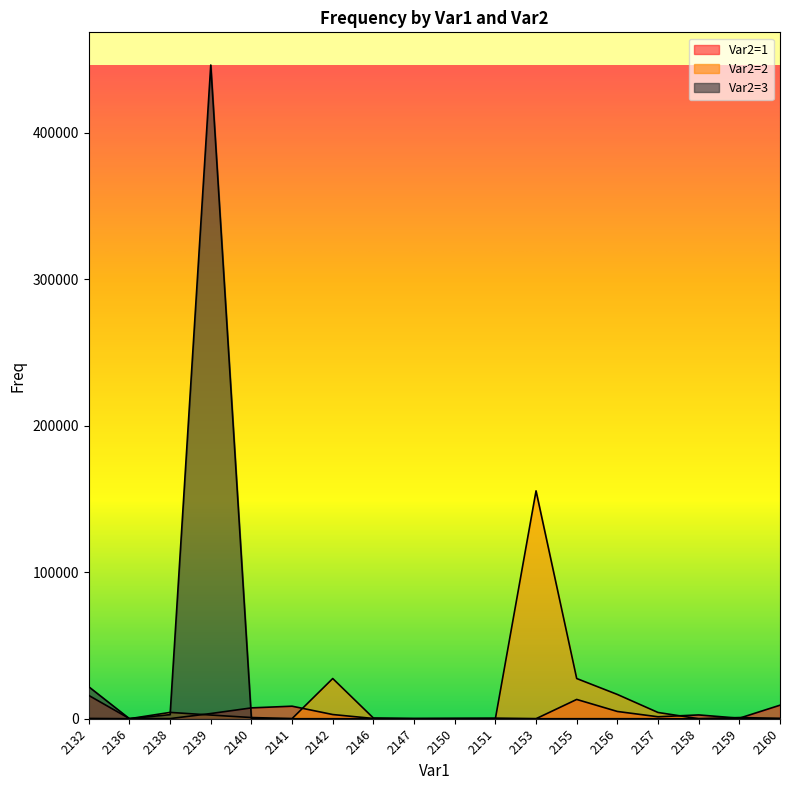

Where is the first local minimum for Var2=2?

2136